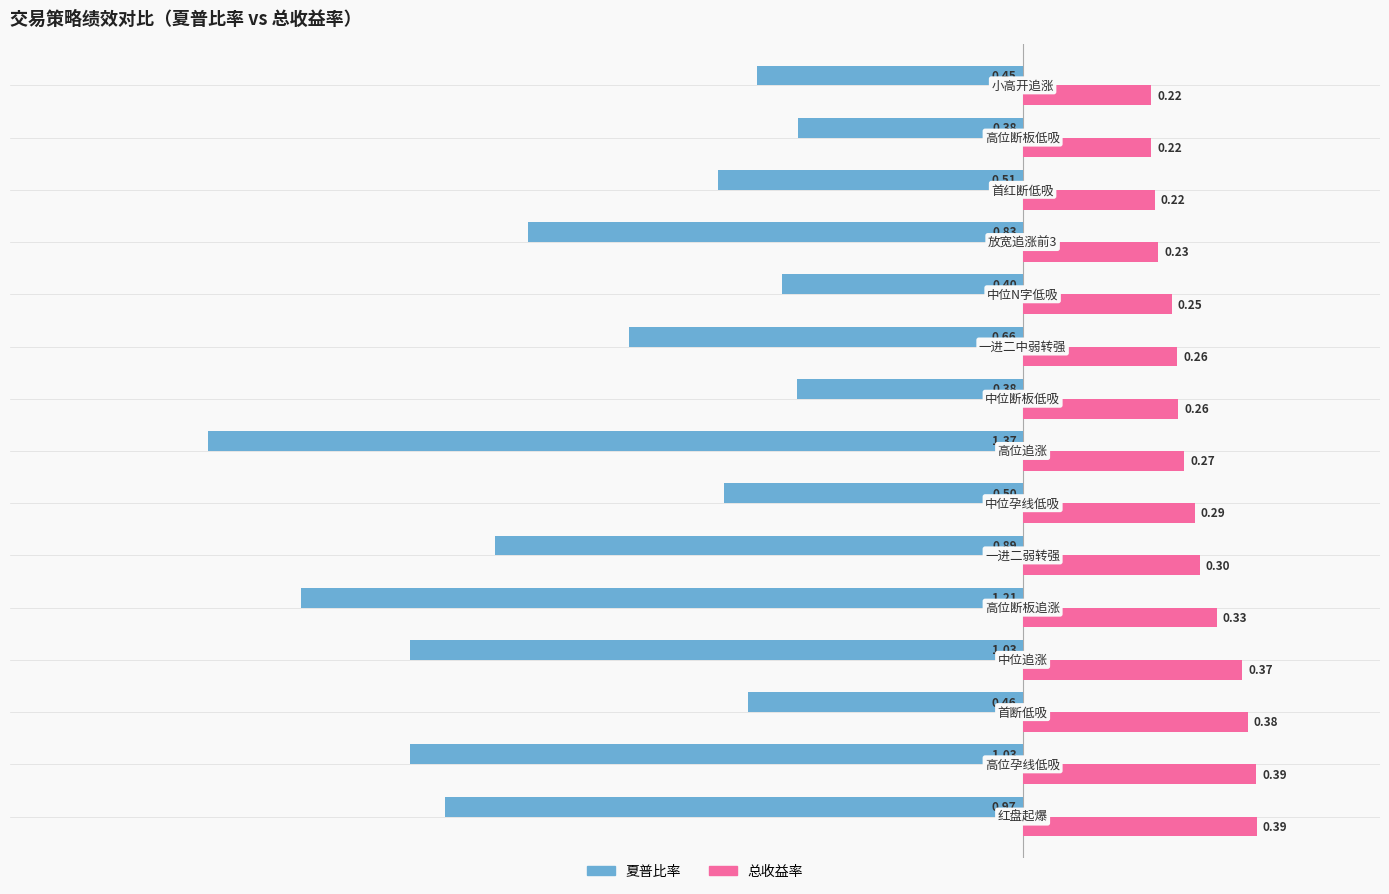

How many series are shown in this chart?

2